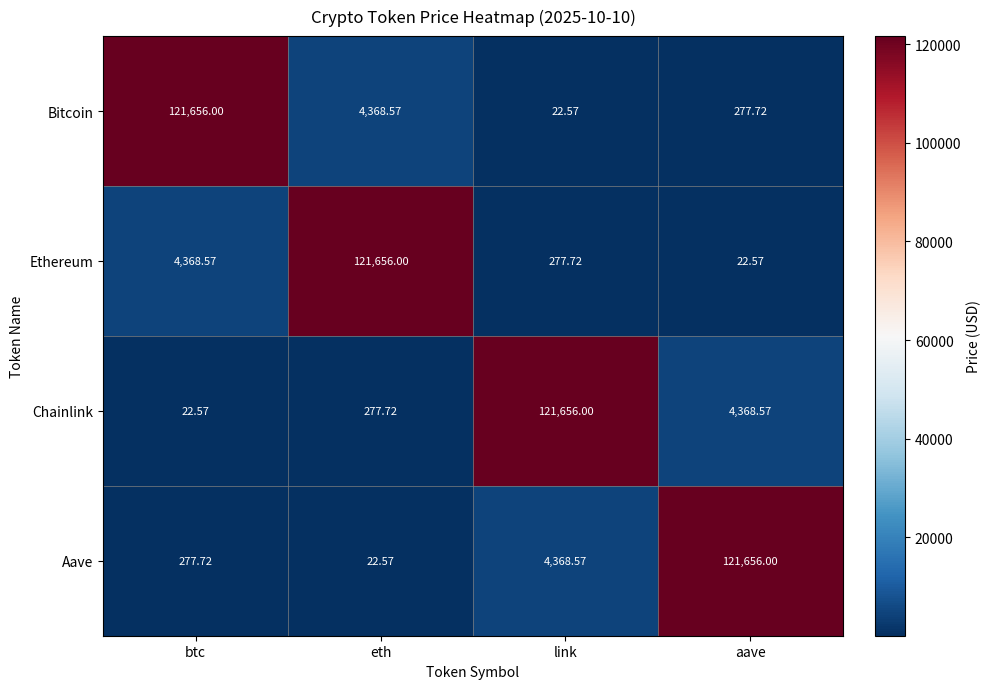

Rank the series at aave from lowest to highest value.

Ethereum, Bitcoin, Chainlink, Aave